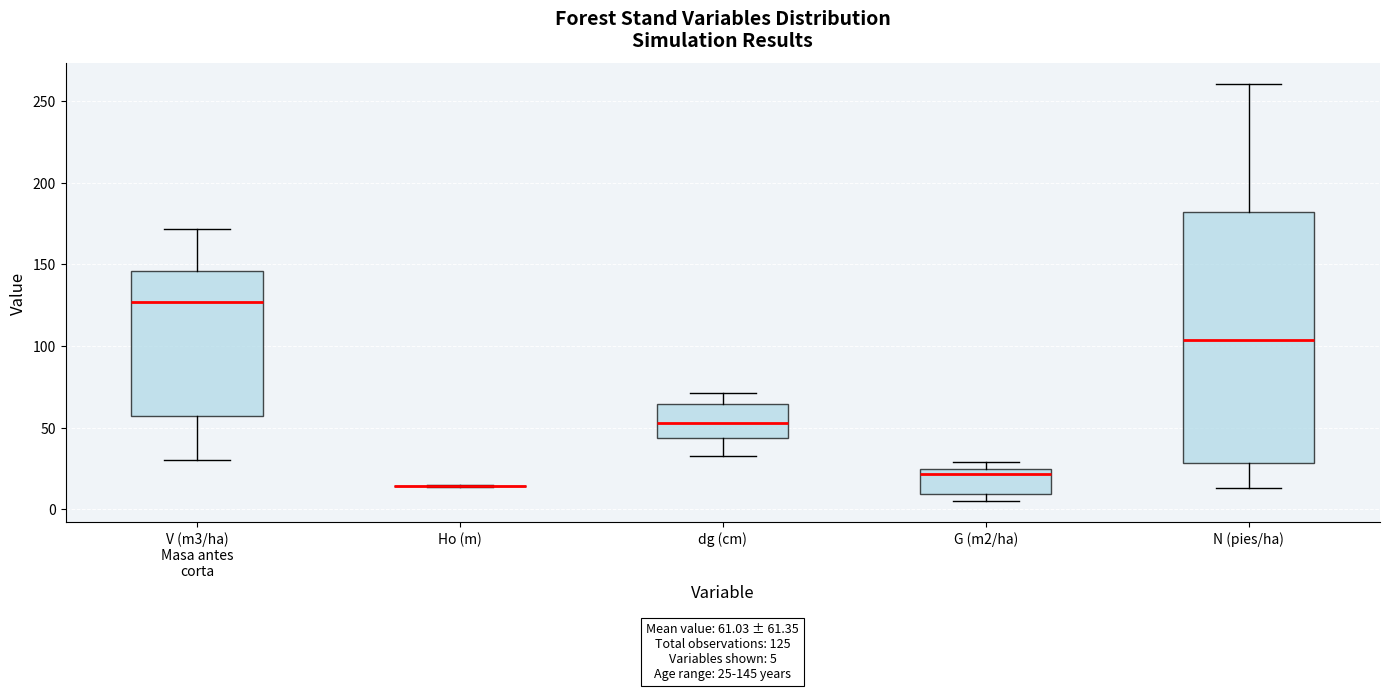

Which box is the tallest, from its lower edge to its upper edge?

N (pies/ha)